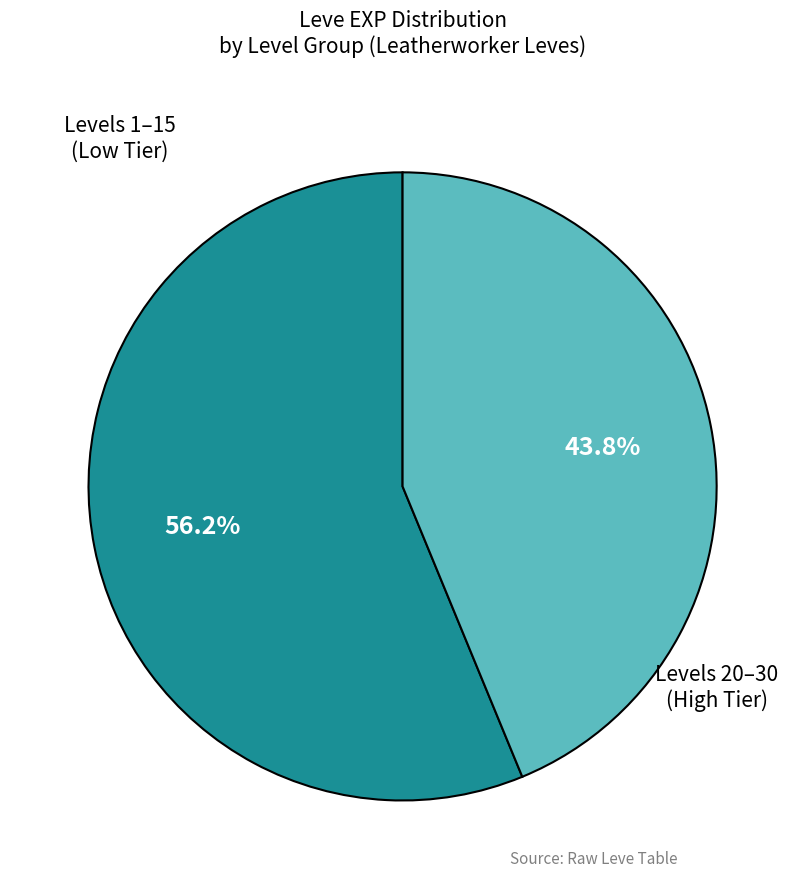

Does any single category account for the majority?

Yes